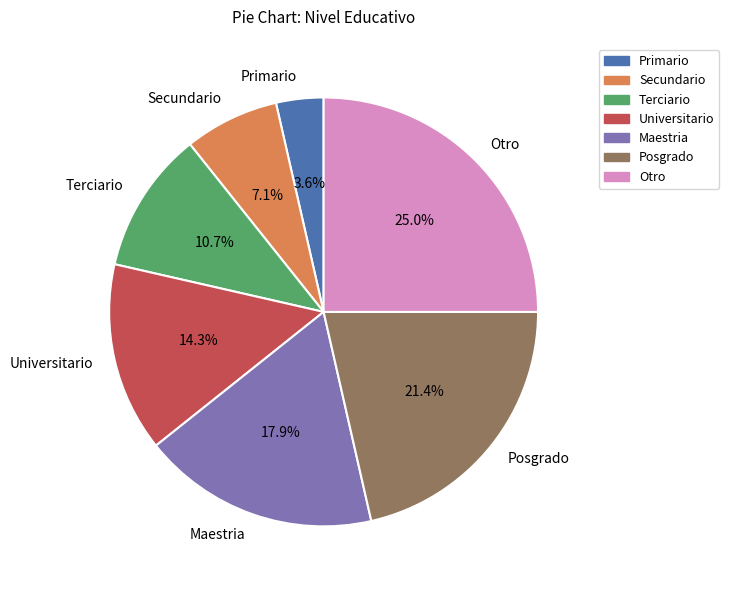

To the nearest percent, what is the difference between the Universitario and Posgrado slice percentages?

7%